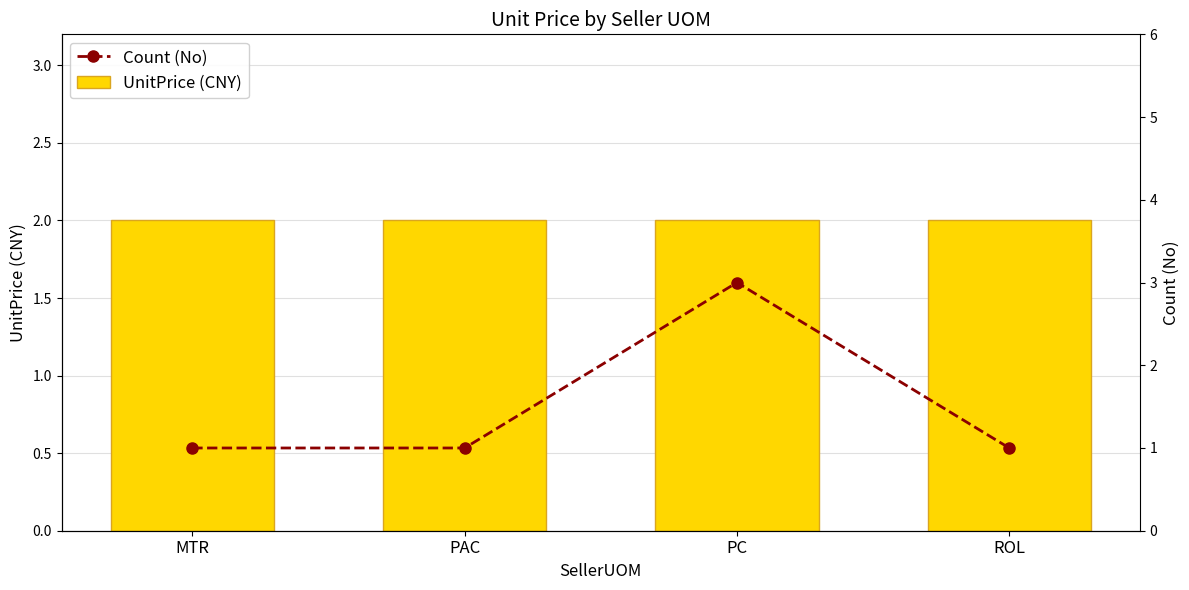

The UnitPrice (CNY) series shows 2 at ROL. True or false?

True